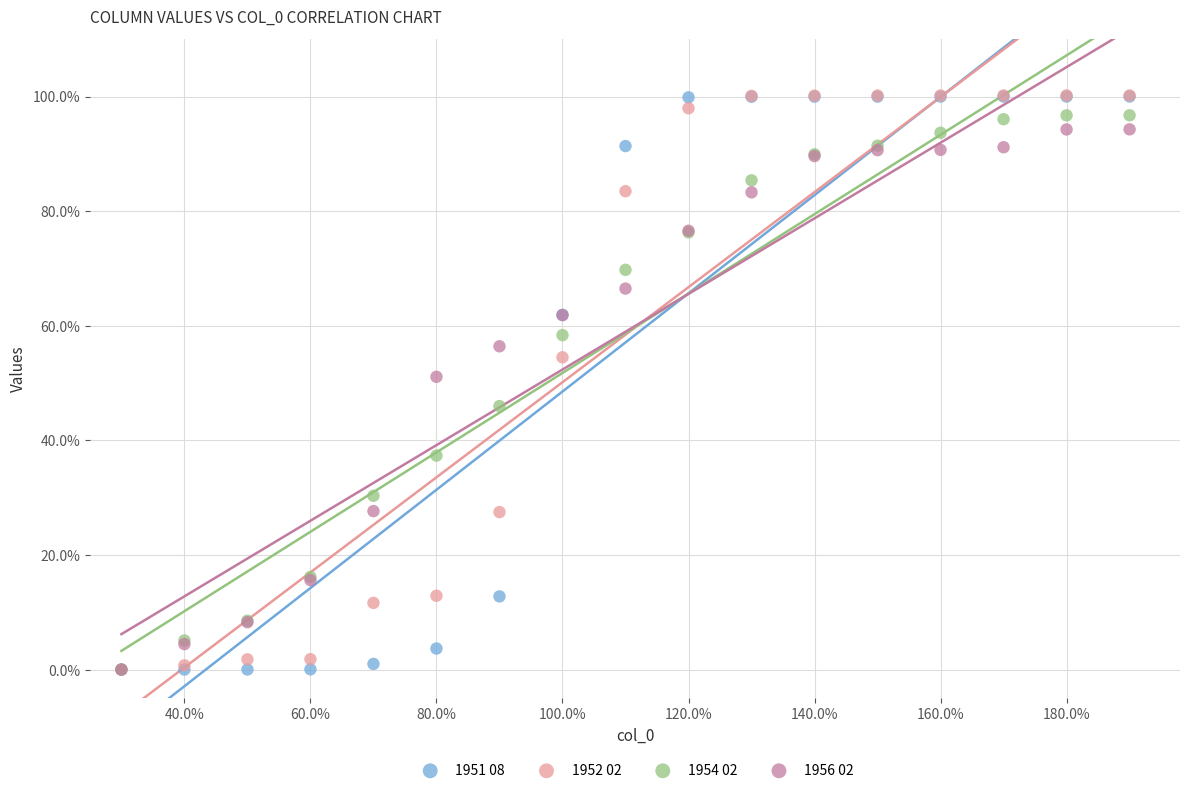

What are all the series names shown in the legend?

1951 08, 1952 02, 1954 02, 1956 02